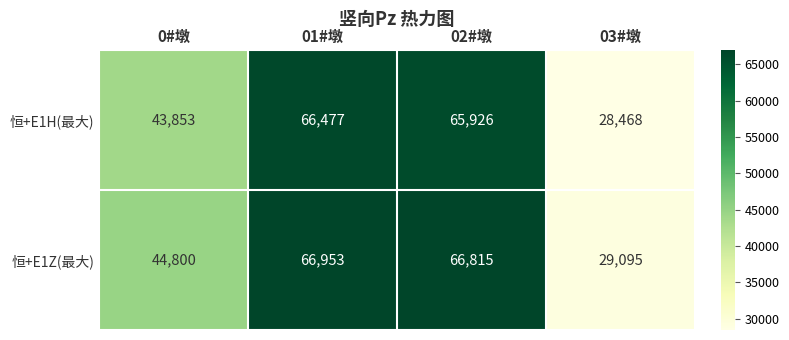

What is the total value across all series at 01#墩?

133430